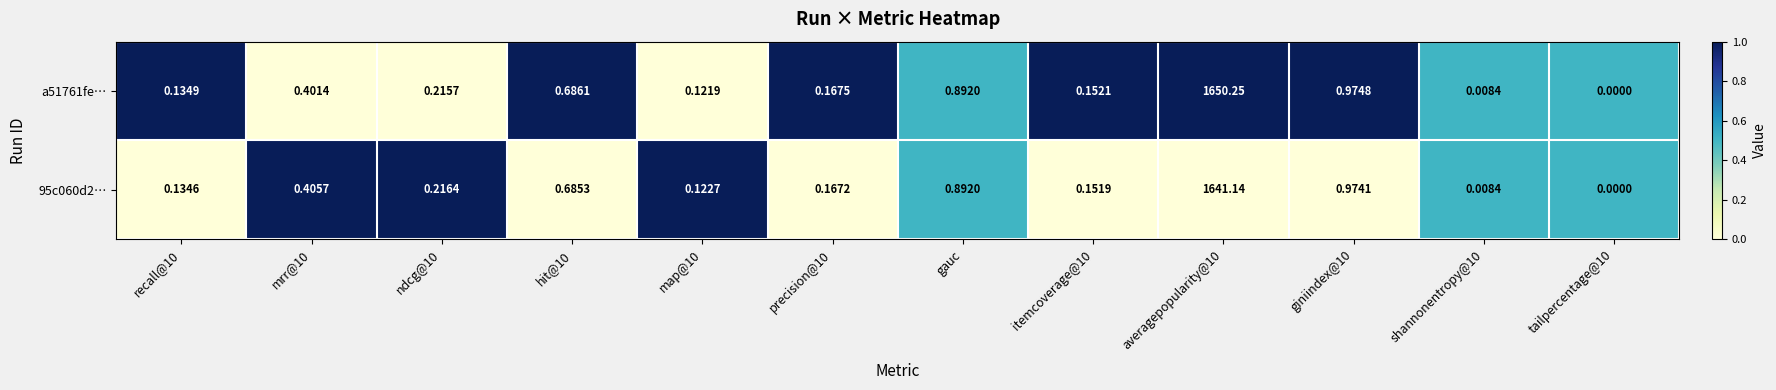

Is the value of 95c060d2… at ndcg@10 greater than the value of a51761fe… at precision@10?

Yes